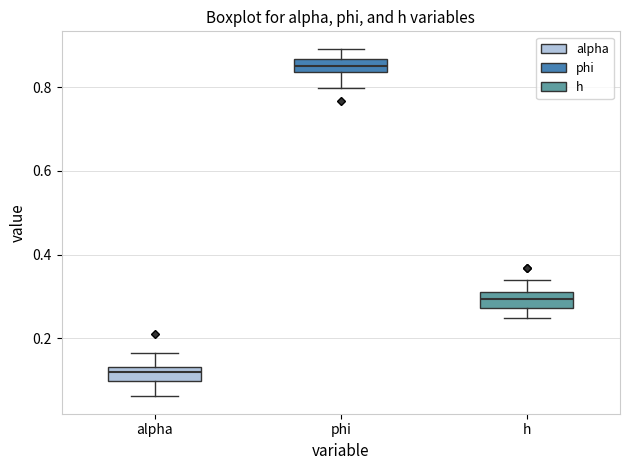

Reading left to right, read every box against the y-axis: the position of its median line, the range the box covers, and the ends of its whiskers. The values are not printed on the chart, so give them approximately, as read against the axis.

alpha: median 0.12, box 0.10 to 0.14, whiskers 0.06 to 0.16
phi: median 0.86 (inside the box), box 0.84 to 0.86, whiskers 0.80 to 0.90
h: median 0.30 (inside the box), box 0.28 to 0.30, whiskers 0.24 to 0.34